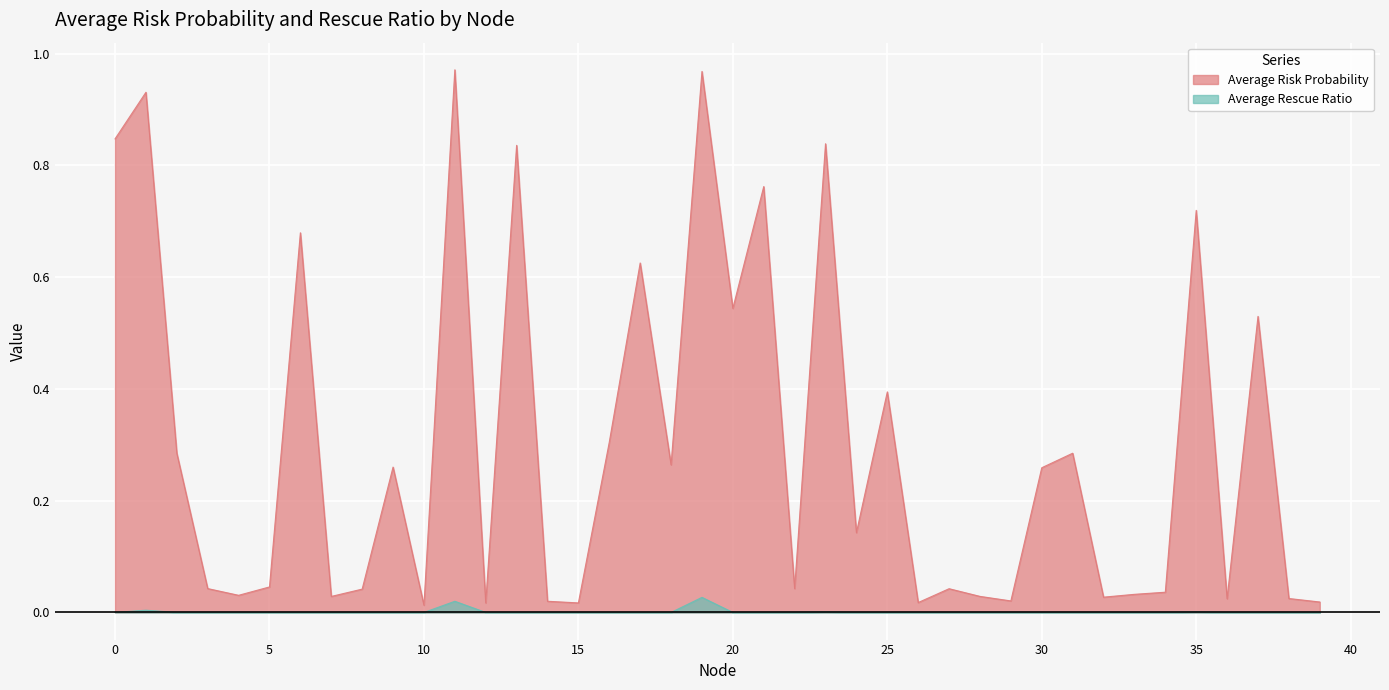

What are all the series names shown in the legend?

Average Risk Probability, Average Rescue Ratio